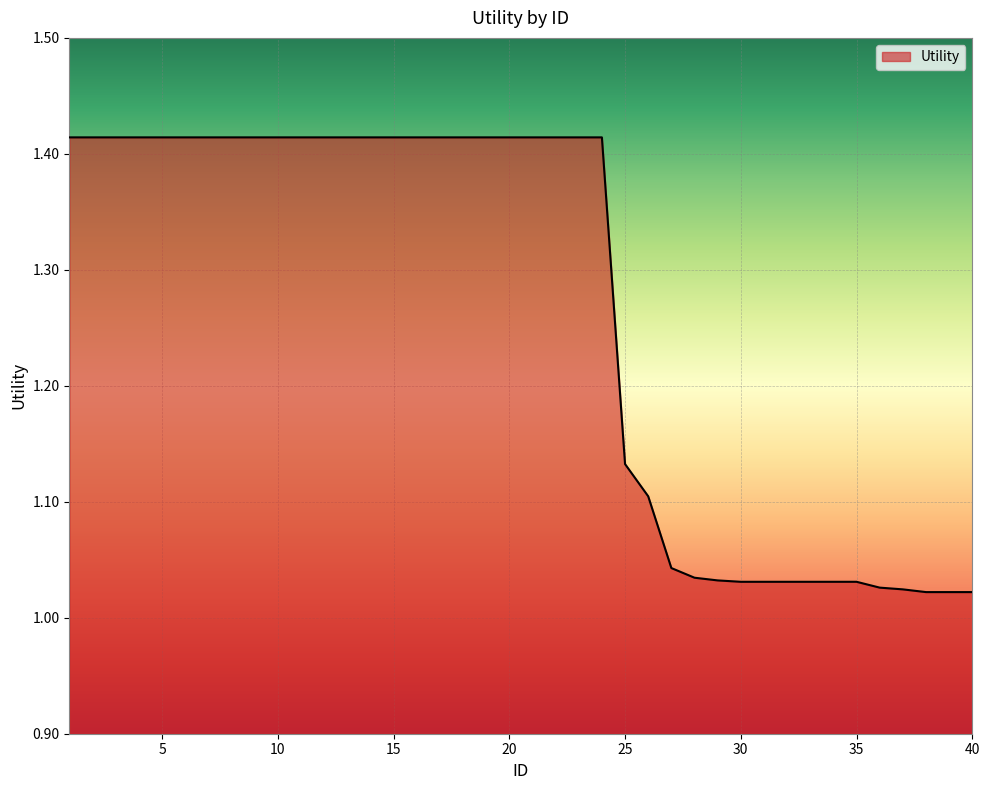

Reading left to right, list all the values displayed in this chart.

1=1.4	2=1.4	3=1.4	4=1.4	5=1.4	6=1.4	7=1.4	8=1.4	9=1.4	10=1.4	11=1.4	12=1.4	13=1.4	14=1.4	15=1.4	16=1.4	17=1.4	18=1.4	19=1.4	20=1.4	21=1.4	22=1.4	23=1.4	24=1.4	25=1.1	26=1.1	27=1.0	28=1.0	29=1.0	30=1.0	31=1.0	32=1.0	33=1.0	34=1.0	35=1.0	36=1.0	37=1.0	38=1.0	39=1.0	40=1.0